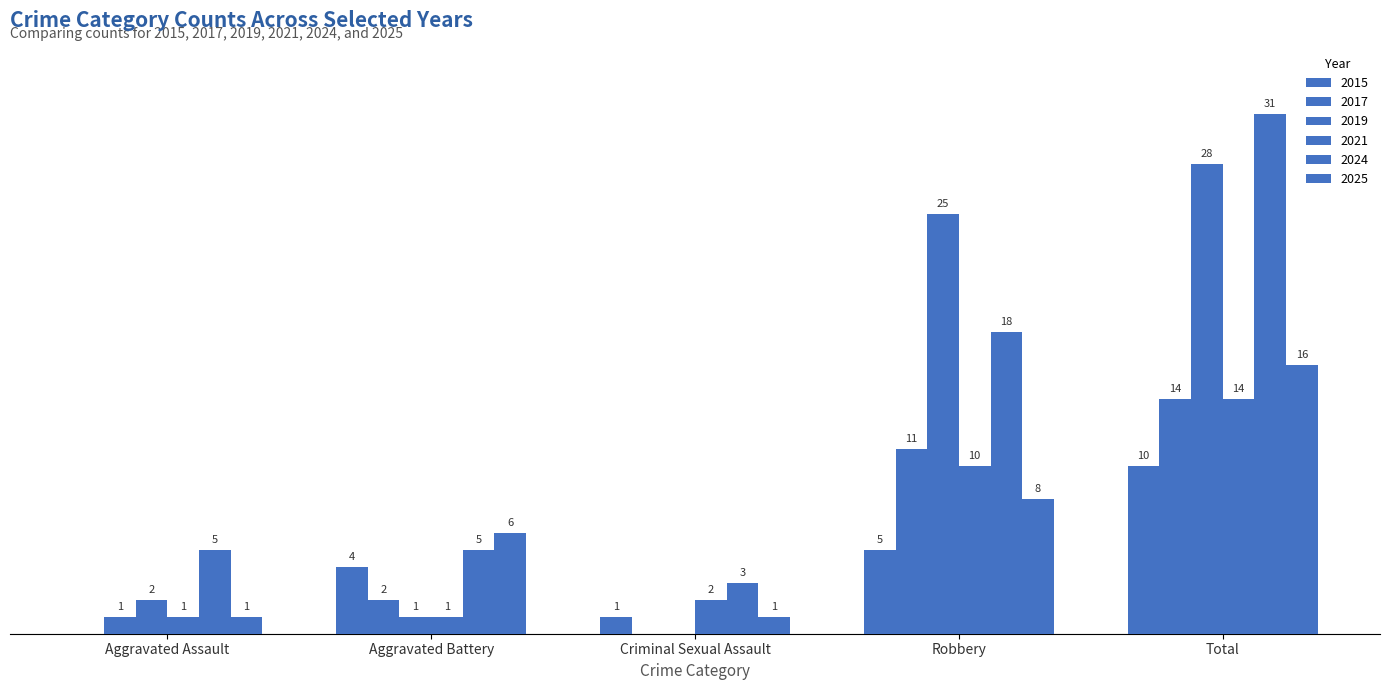

The value of 2019 at Aggravated Battery is 1. True or false?

True